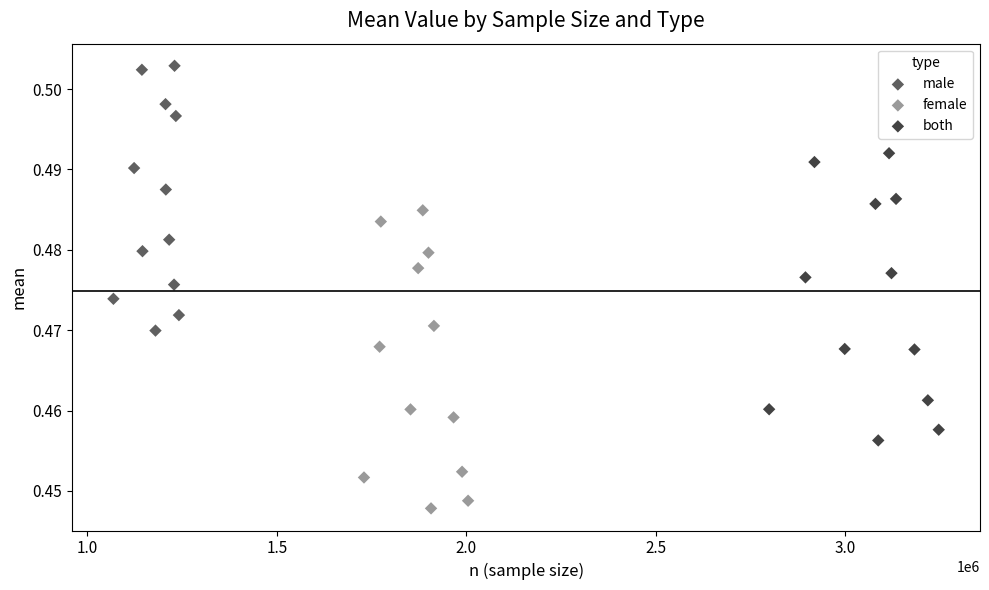

Which series contains the highest Y value?

male